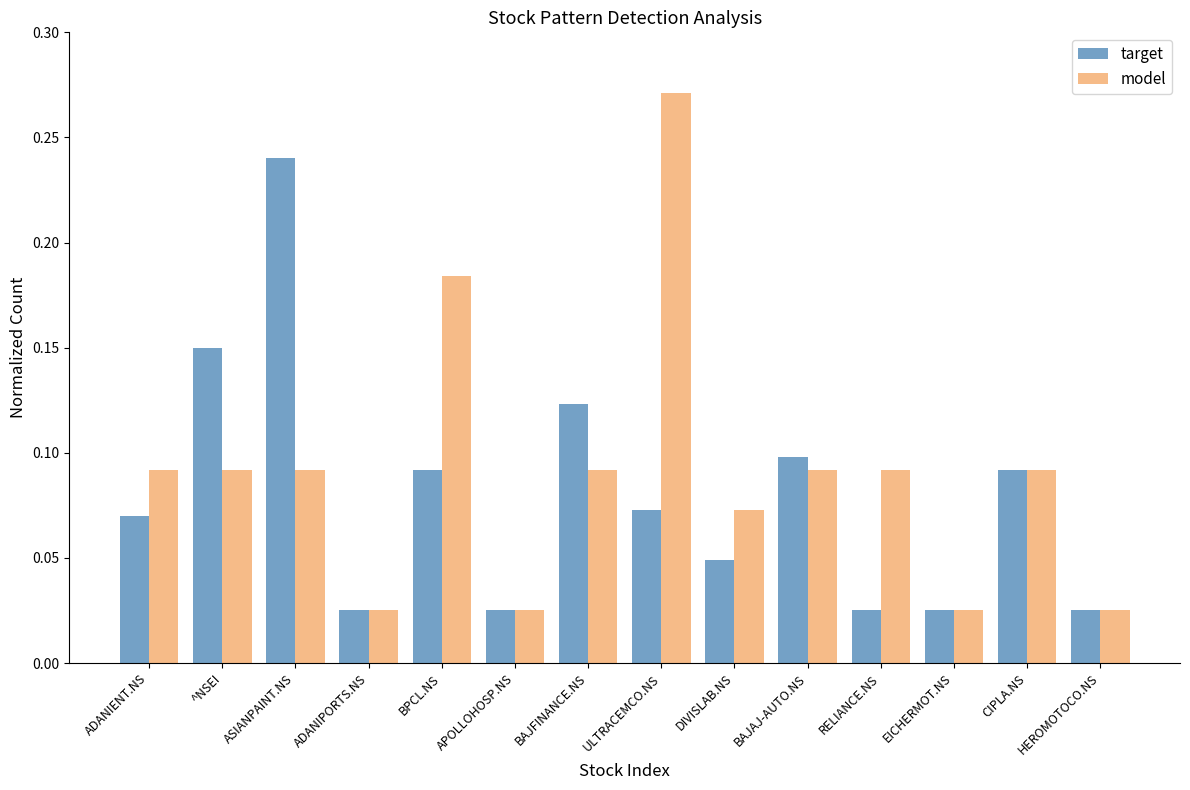

Does the chart contain stacked bars?

No